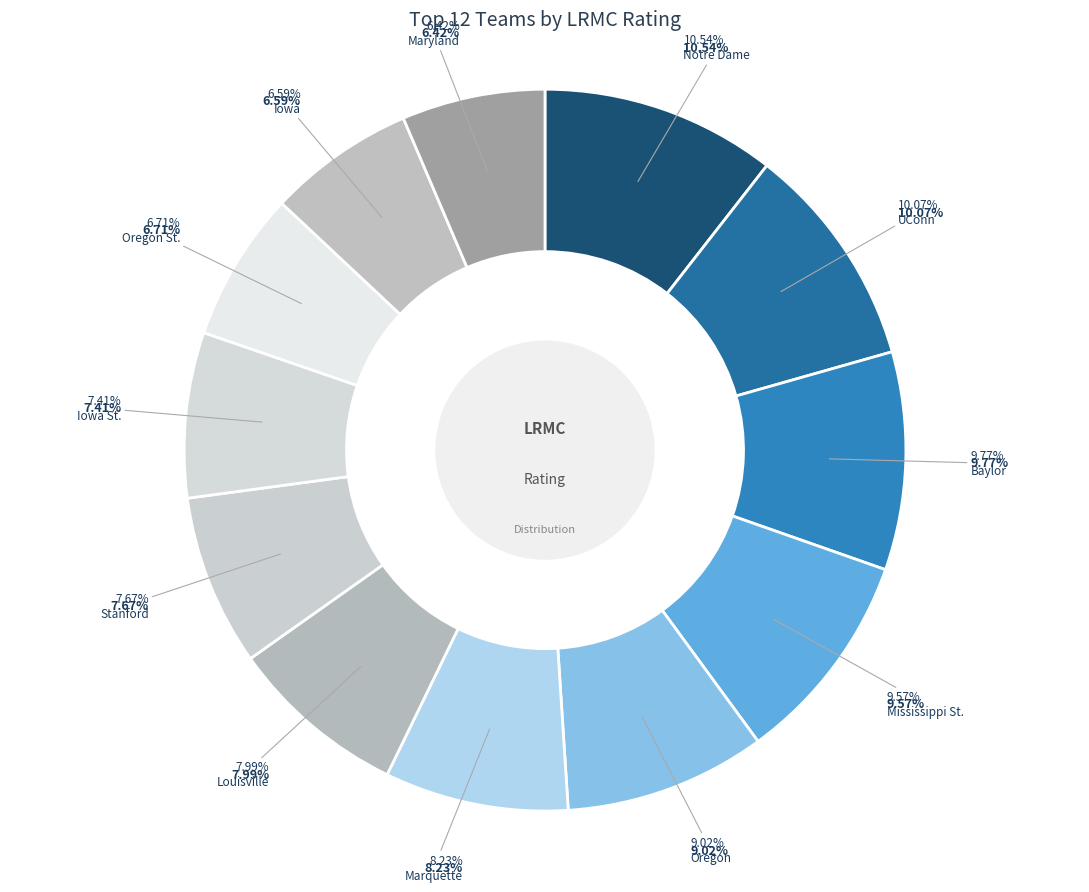

To the nearest percent, what is the combined percentage of Maryland and Oregon?

15%